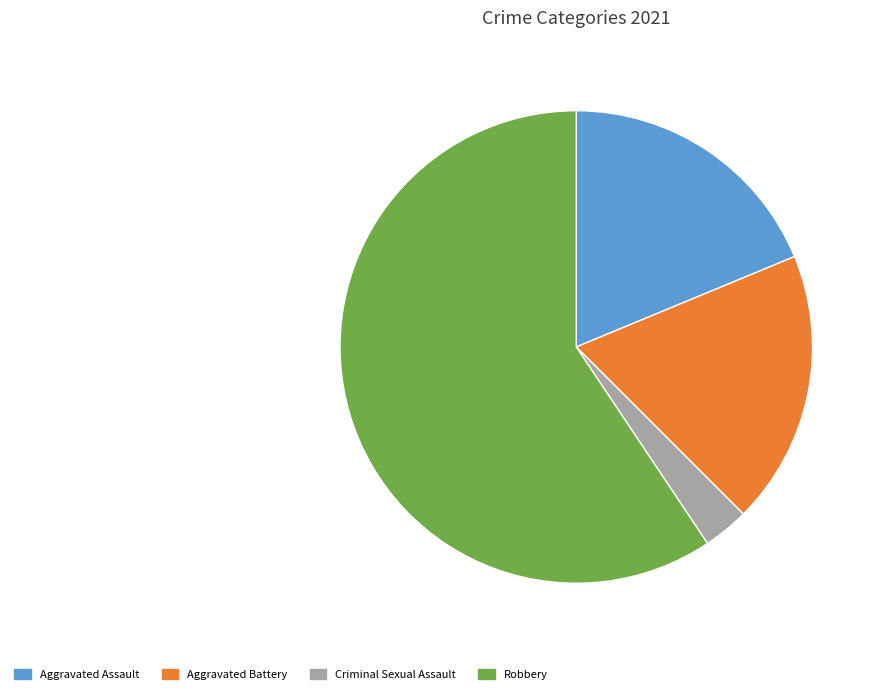

Is the sum of Aggravated Assault and Criminal Sexual Assault greater than half?

No